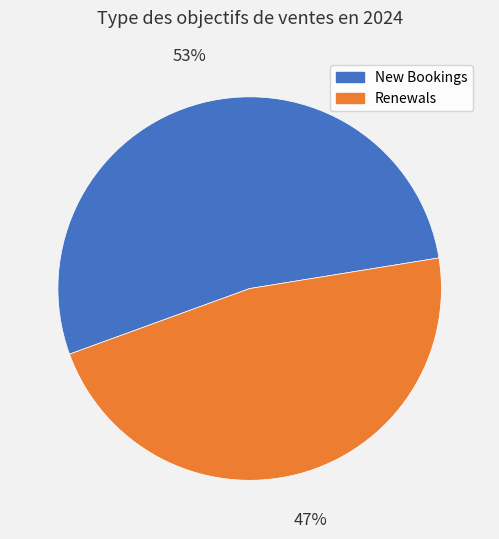

Is the sum of New Bookings and Renewals greater than half?

Yes